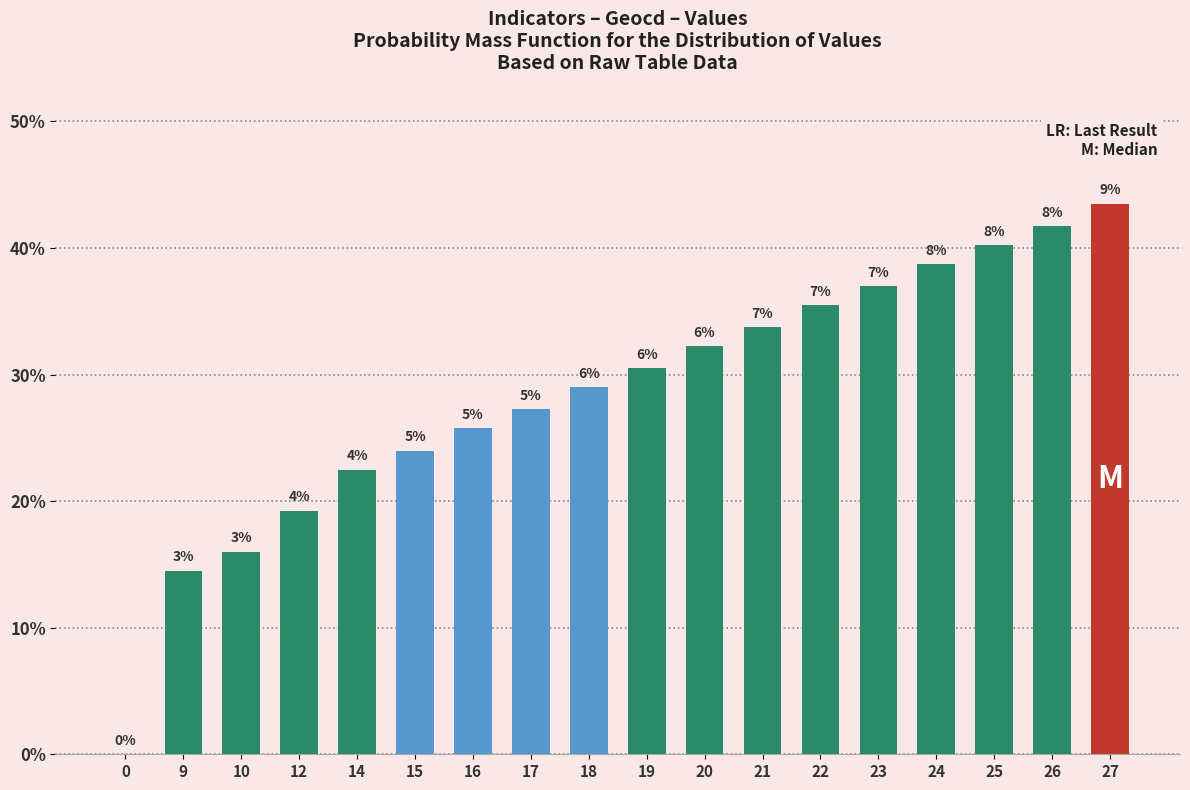

What is the ratio of the value at 17 to the value at 15?

1.1